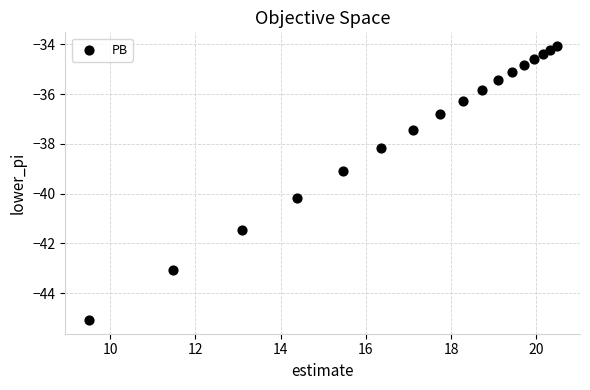

What is the range of Y values (max minus min)?

11.0